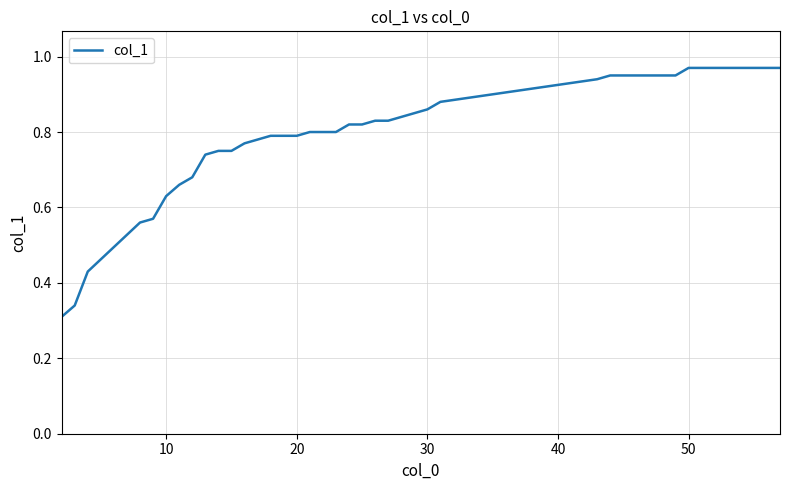

Is this an area chart (filled region under the line)?

No